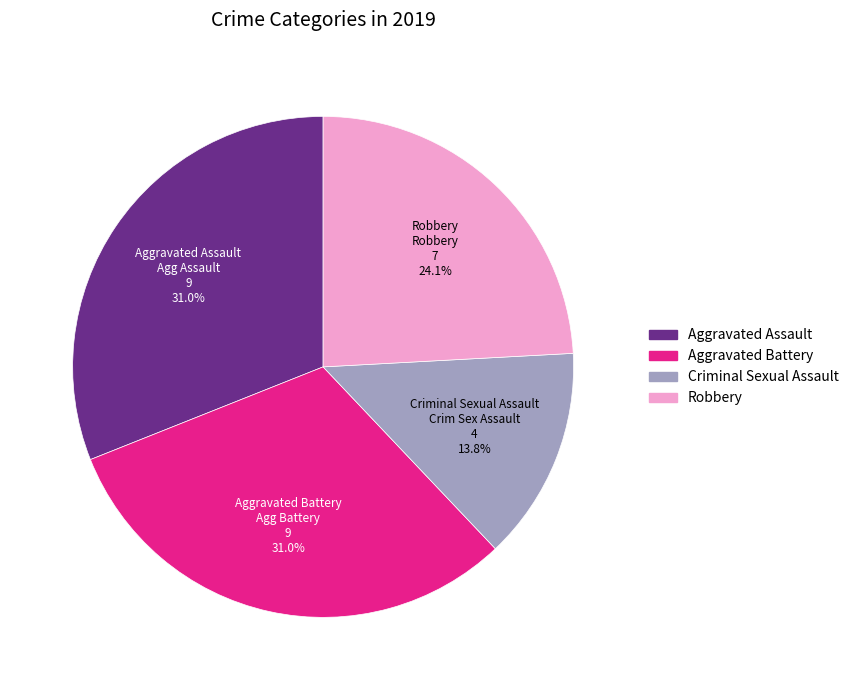

True or false: Aggravated Assault accounts for 21% of the total.

False